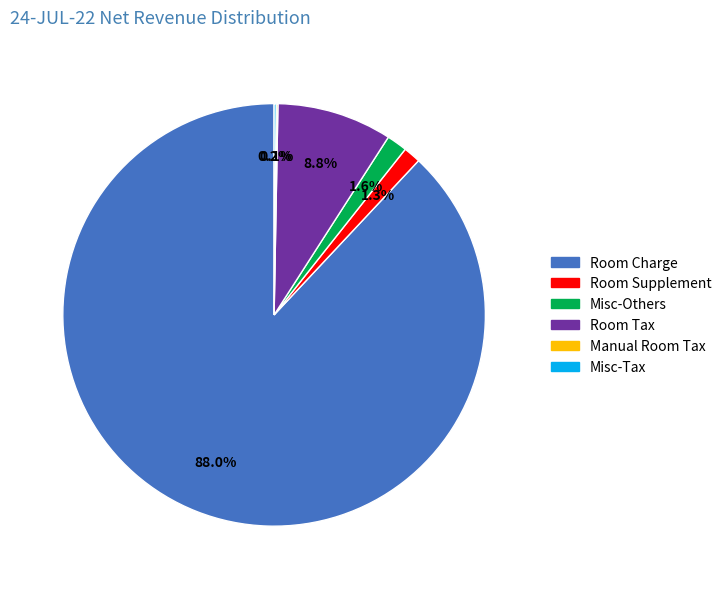

To the nearest percent, what is the difference between the Room Charge and Room Tax slice percentages?

79%